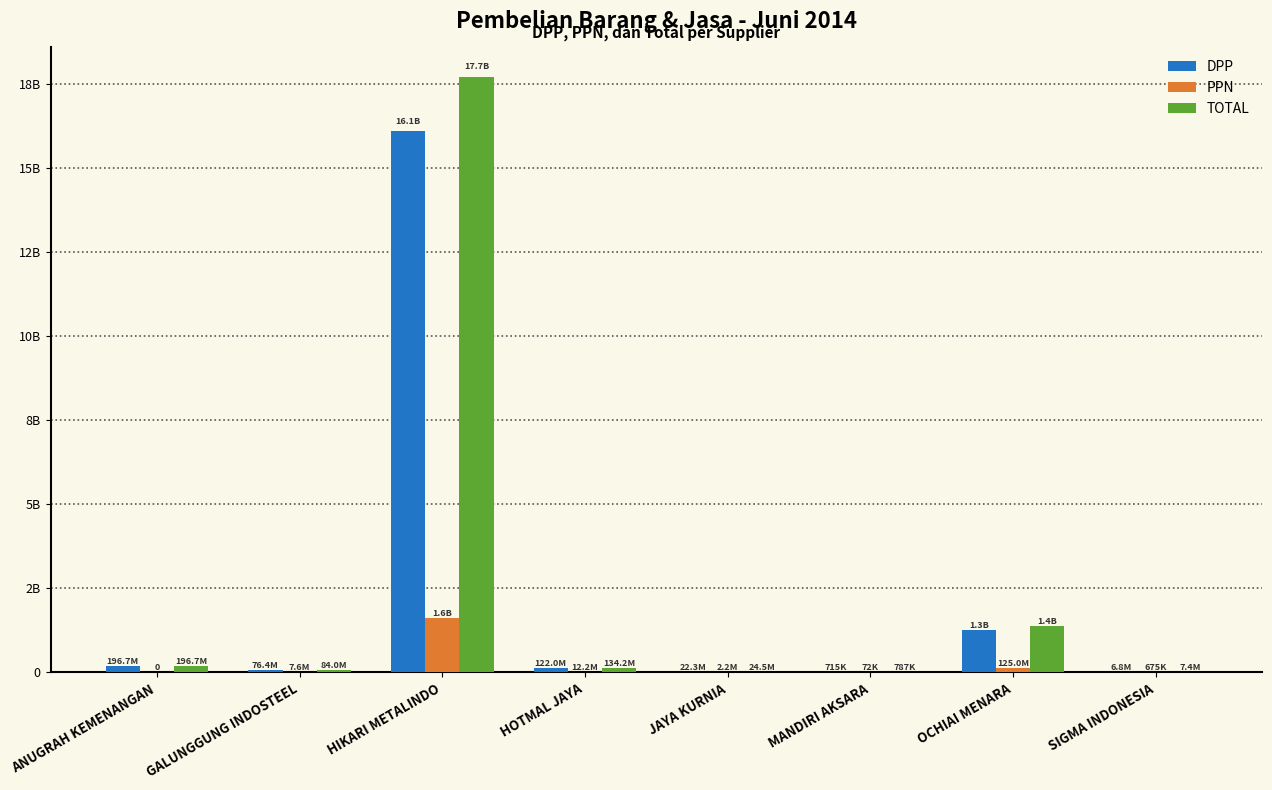

Rank the series at MANDIRI AKSARA from highest to lowest value.

TOTAL, DPP, PPN